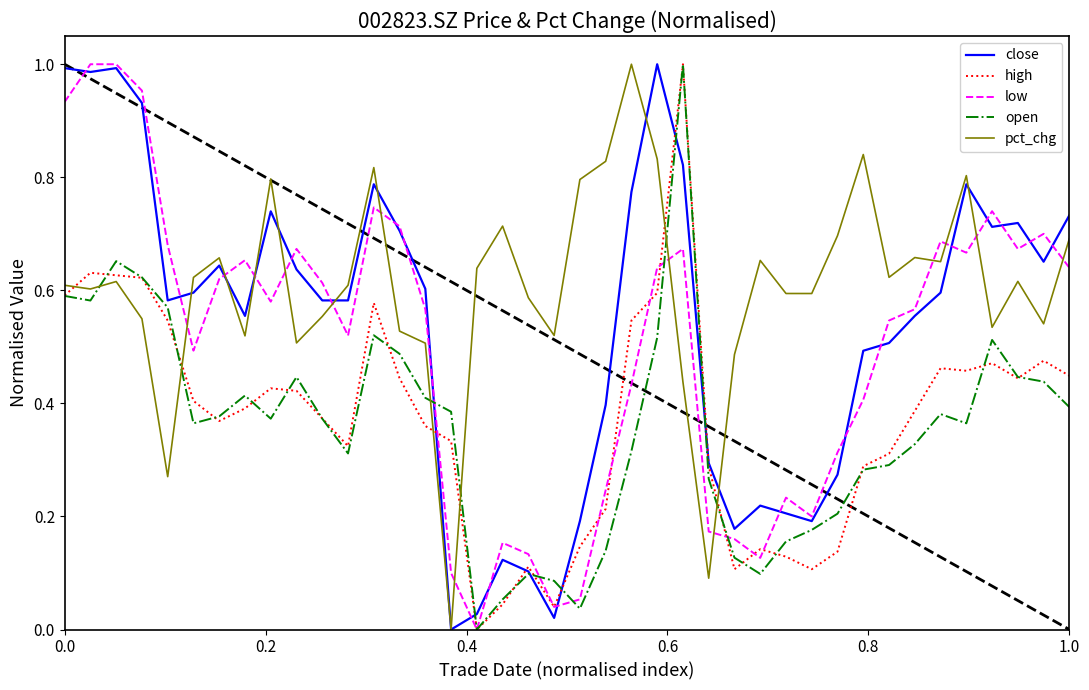

Does the chart have visible grid lines?

No